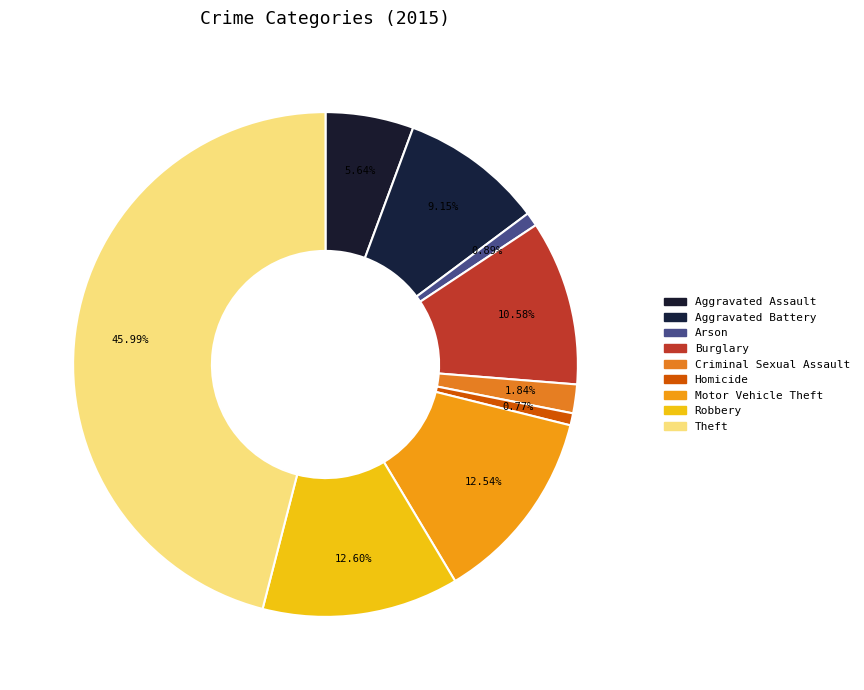

How many slices are in this pie chart?

9